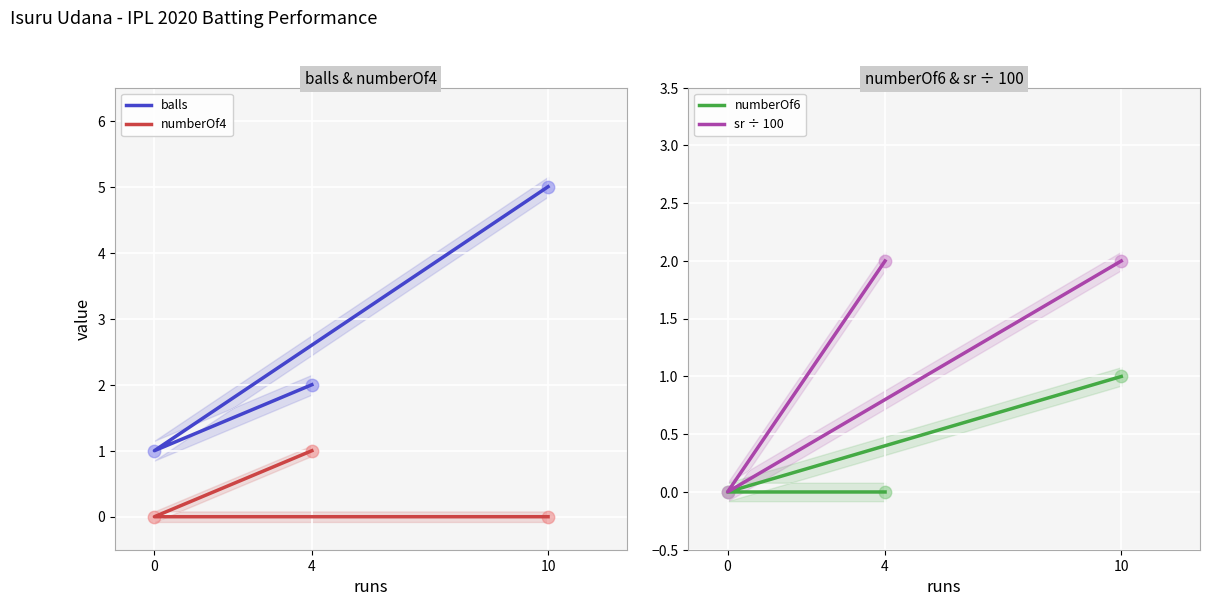

At which category is the sum across all series the highest?

10